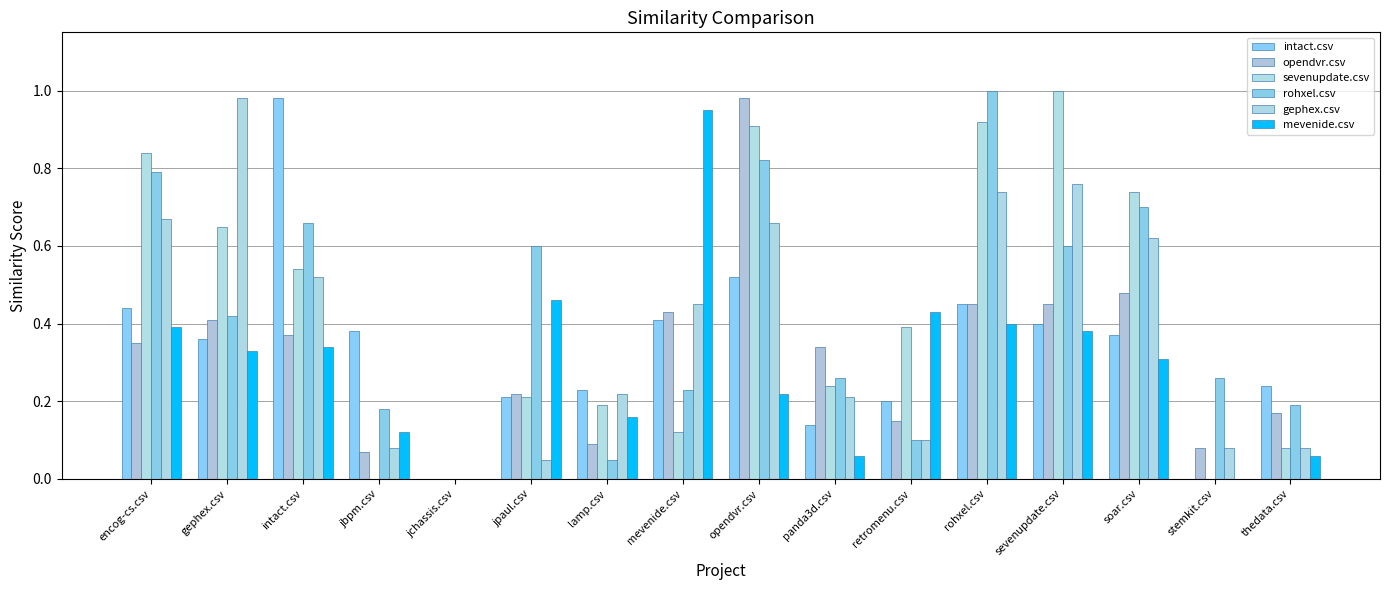

At which label is mevenide.csv closest to 0?

jchassis.csv